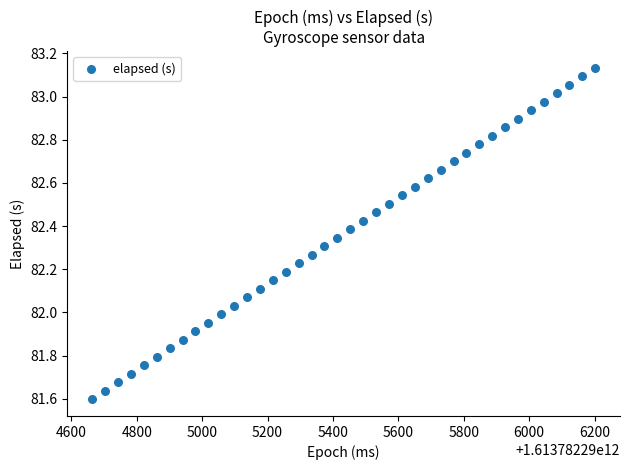

What is the range of Y values (max minus min)?

1.5